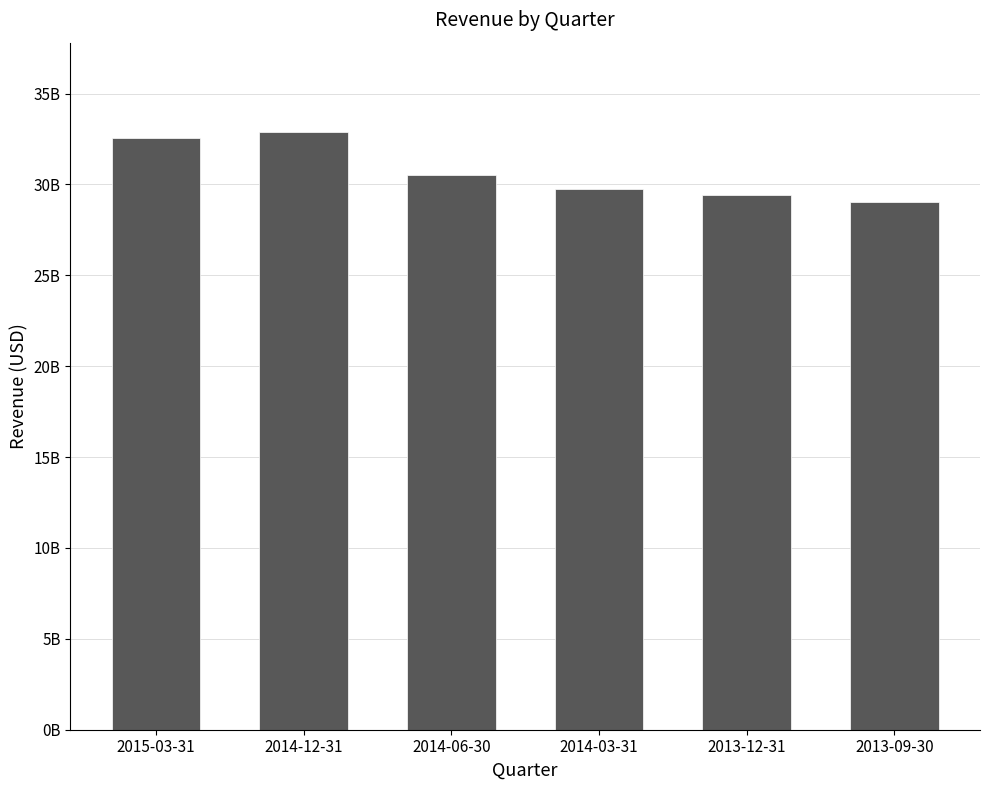

What value does the data have at 2014-03-31?

29776000000